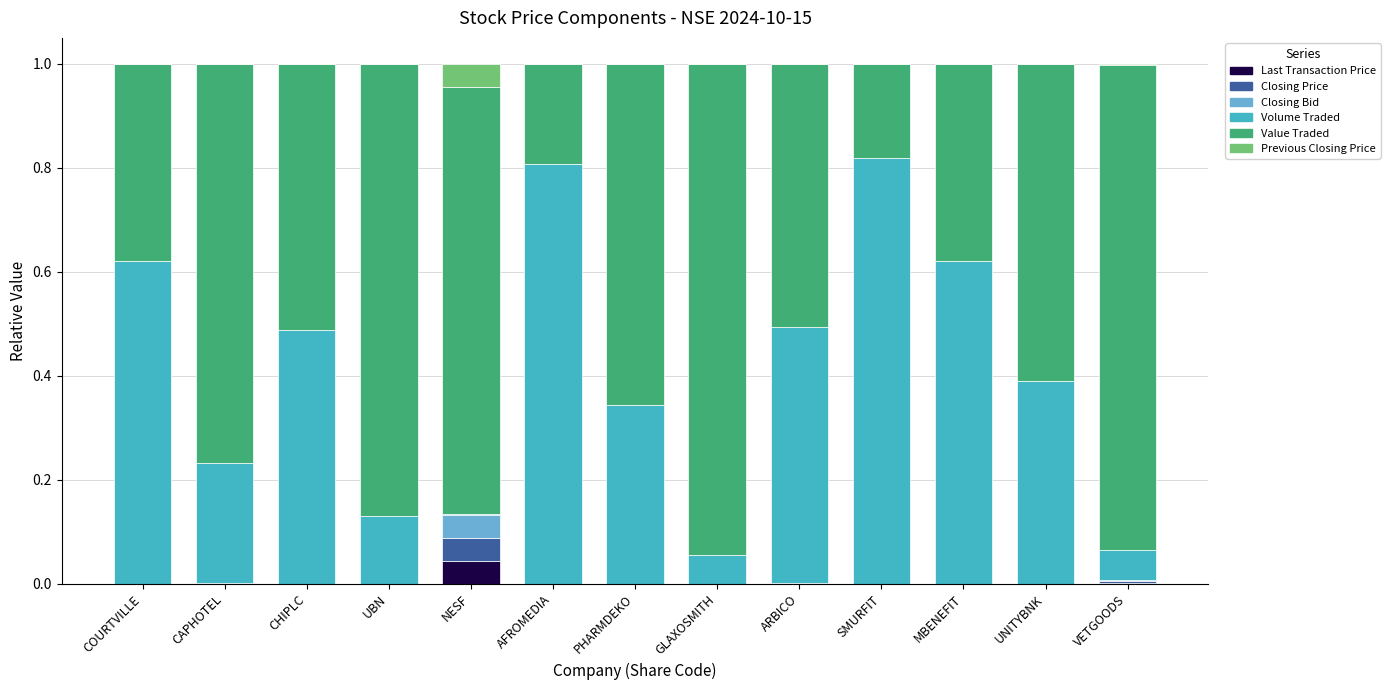

Is it true that Last Transaction Price equals 0.0 at VETGOODS?

True